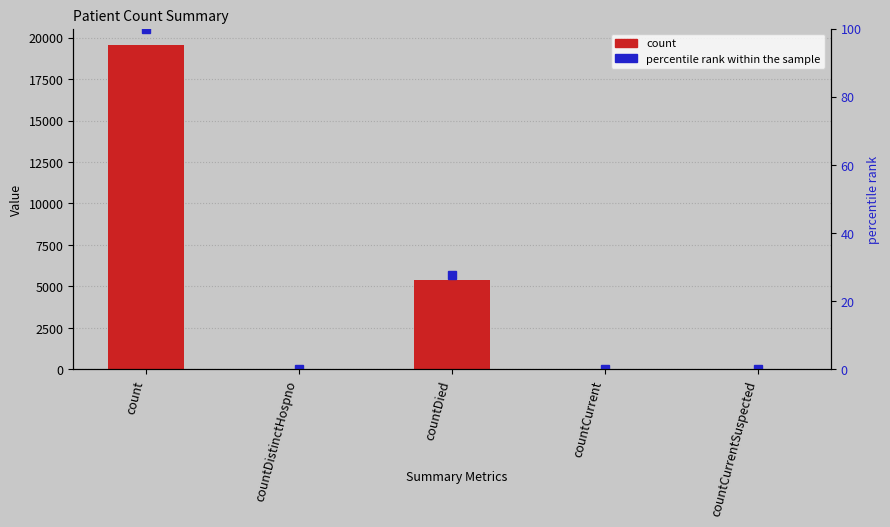

Is it true that count equals 1790.4 at countDied?

False